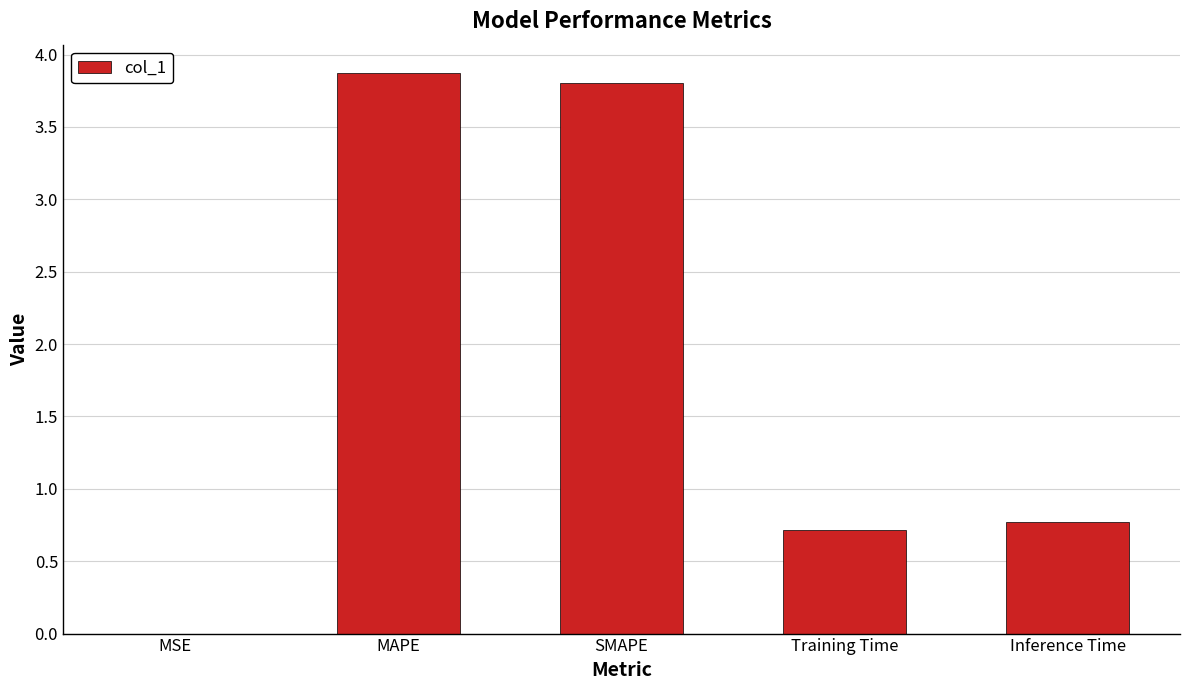

Read the value at SMAPE.

3.8